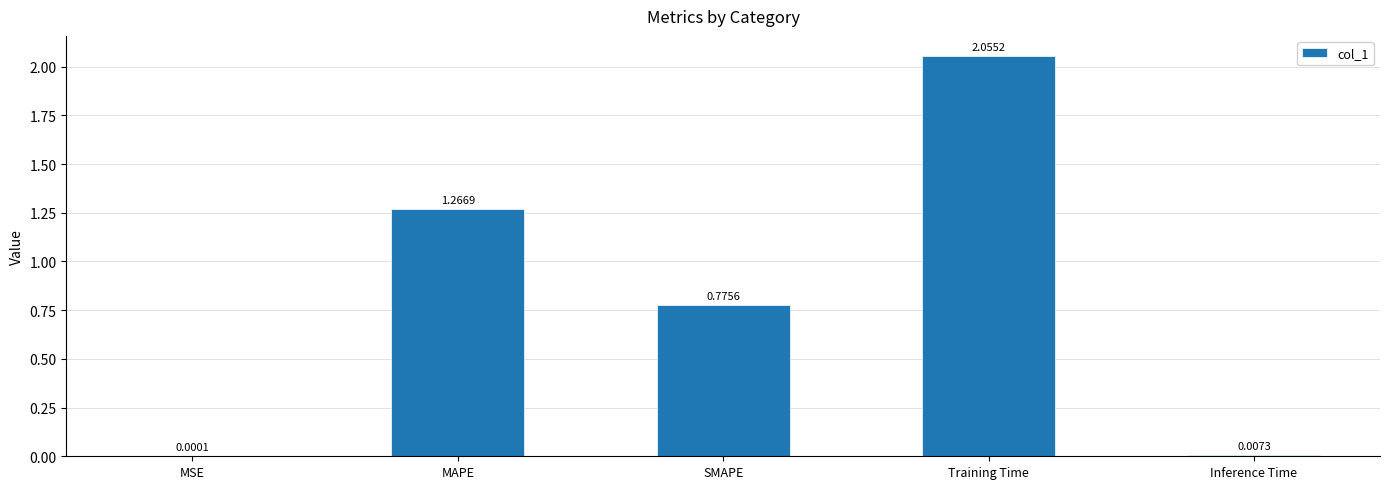

Where is the data nearest to the value 1?

SMAPE